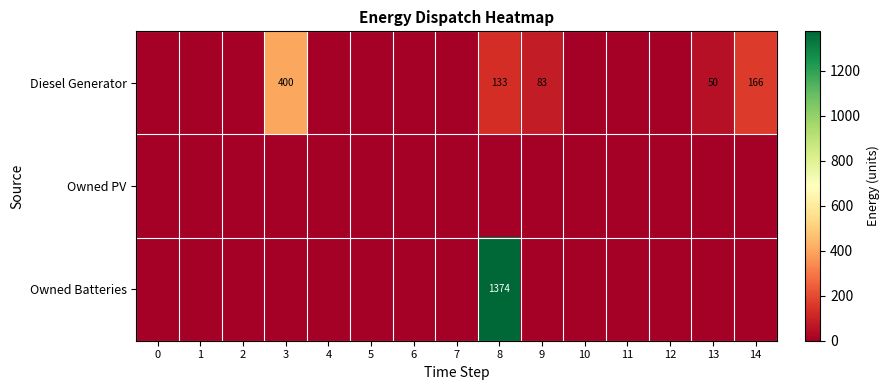

Which has a higher value, 8 or 9?

8